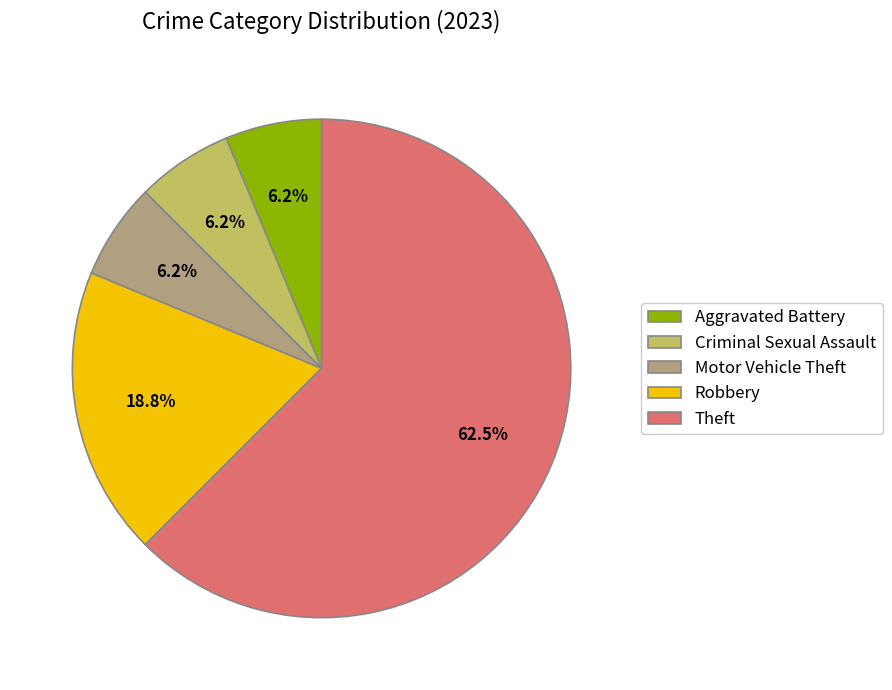

Between Robbery and Aggravated Battery, which is larger?

Robbery